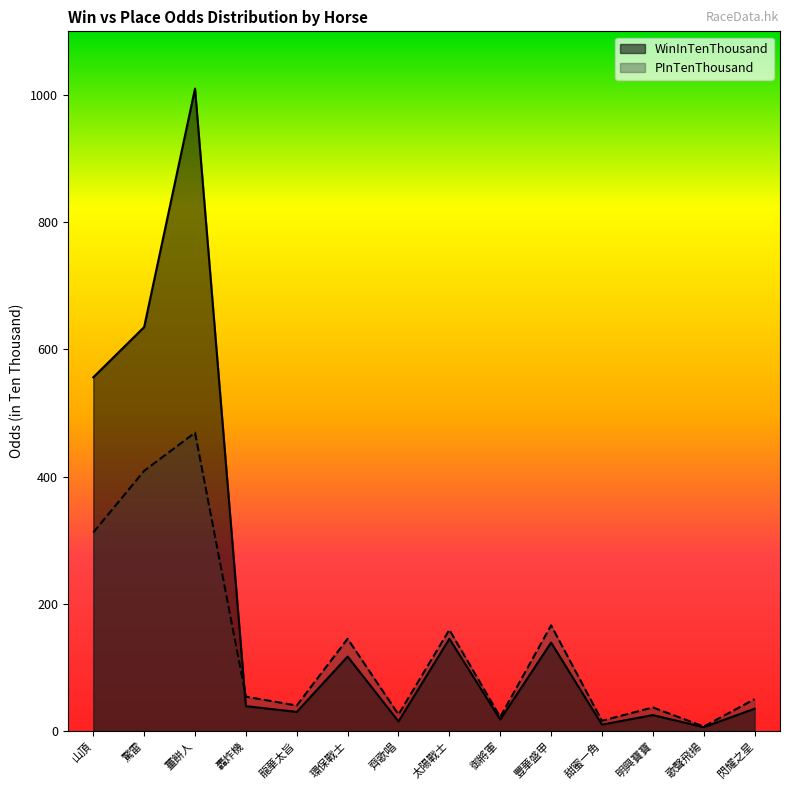

What is the difference between the maximum and second lowest values in the PInTenThousand series?

453